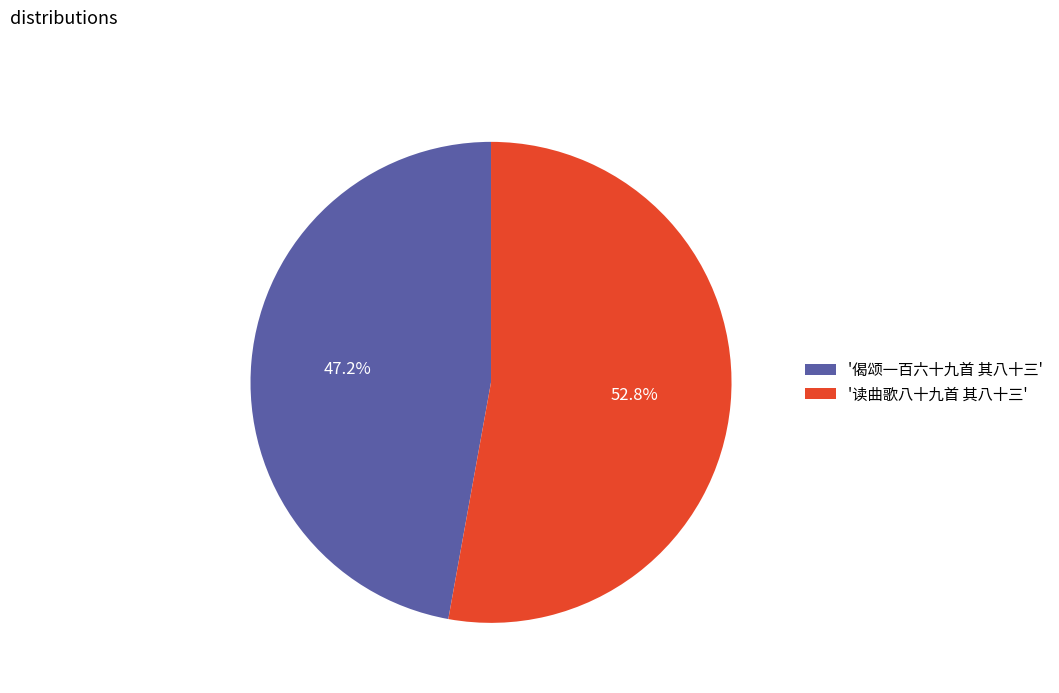

What is the largest slice in the pie chart?

'读曲歌八十九首 其八十三'